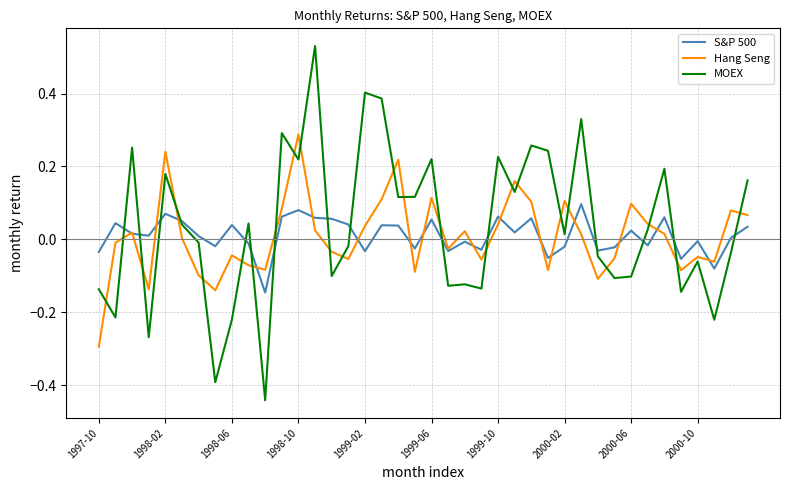

Which series has the largest range (max minus min)?

MOEX